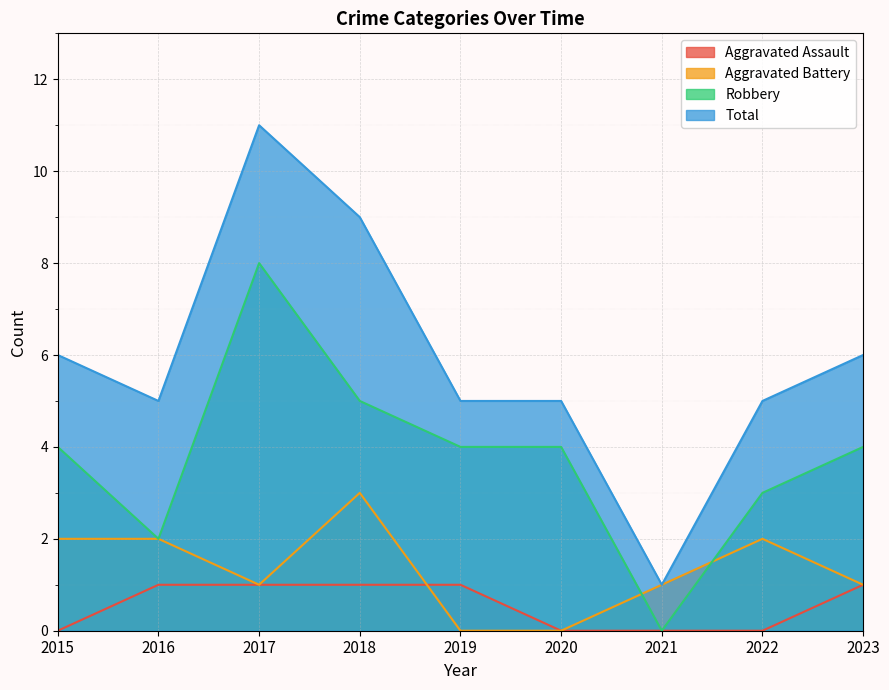

True or false: Total and Robbery cross at least once.

False